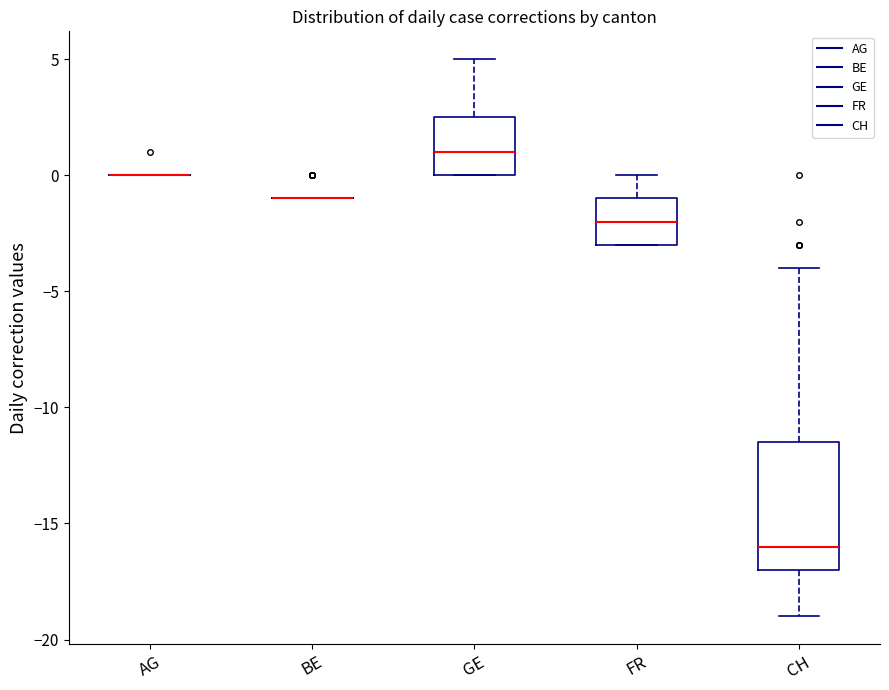

Comparing the boxes themselves (not the whiskers), which one is the tallest?

CH